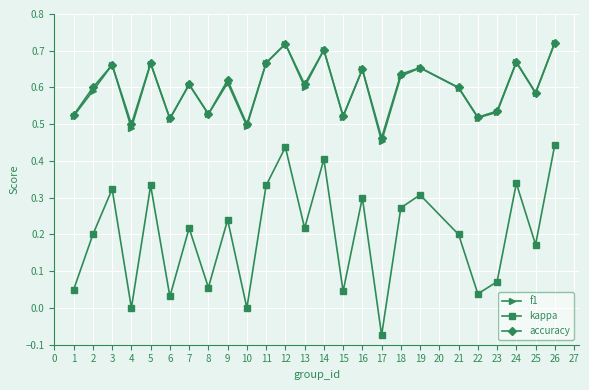

True or false: kappa and accuracy intersect in this chart.

False